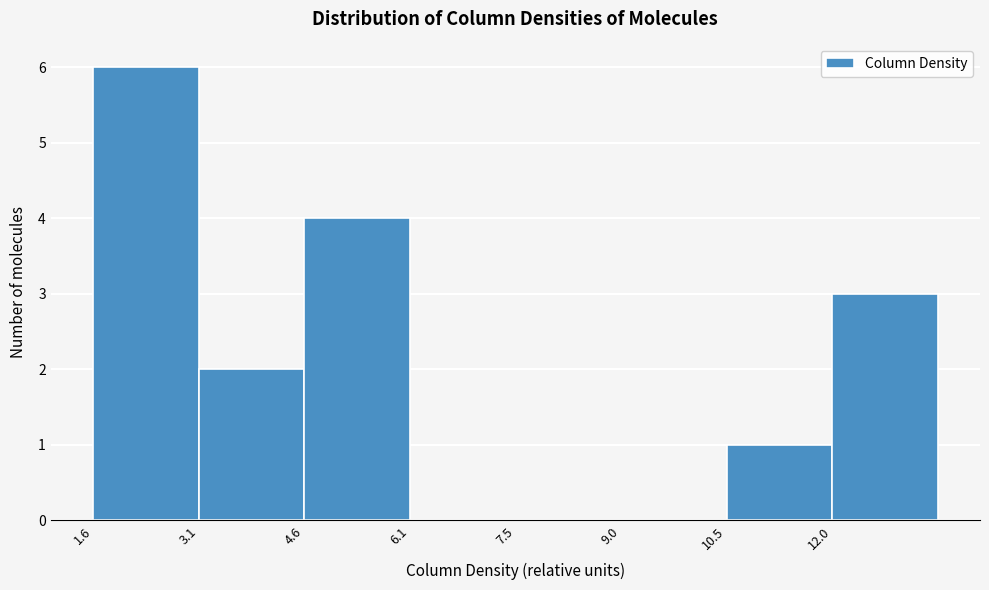

Reading left to right, list every bar in this chart as the range it spans on the x-axis followed by its height. Neither the bar edges nor the heights are printed on the chart, so give them approximately, as read against the axes.

1.6 to 3.0: 6
3.0 to 4.6: 2
4.6 to 6.0: 4
6.0 to 7.6: 0
7.6 to 9.0: 0
9.0 to 10.6: 0
10.6 to 12.0: 1
12.0 to 13.4: 3